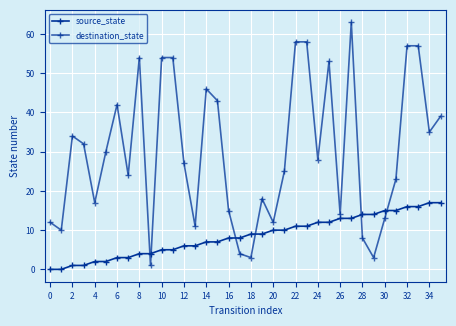

How many lines are shown in the chart?

2